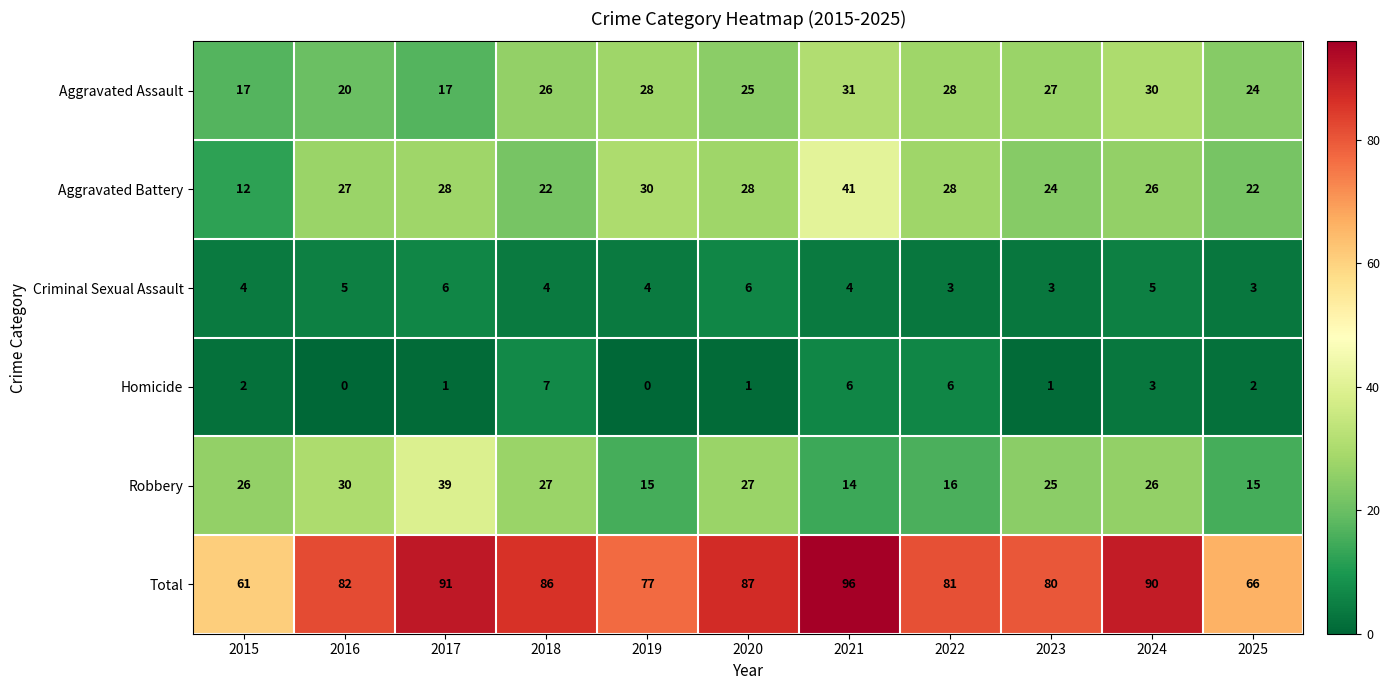

Which category has the highest value across all series?

2021